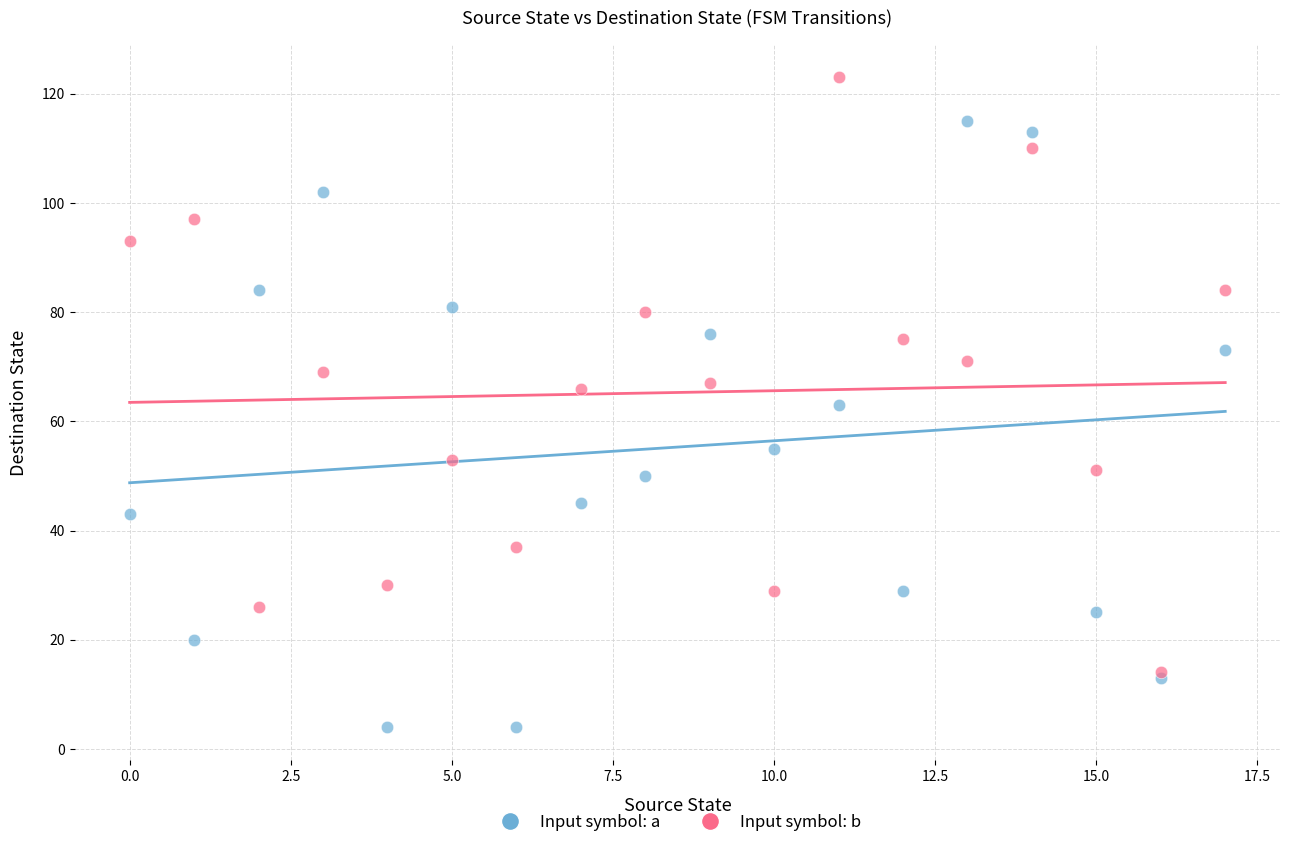

What are all the series names shown in the legend?

Input symbol: a, Input symbol: b